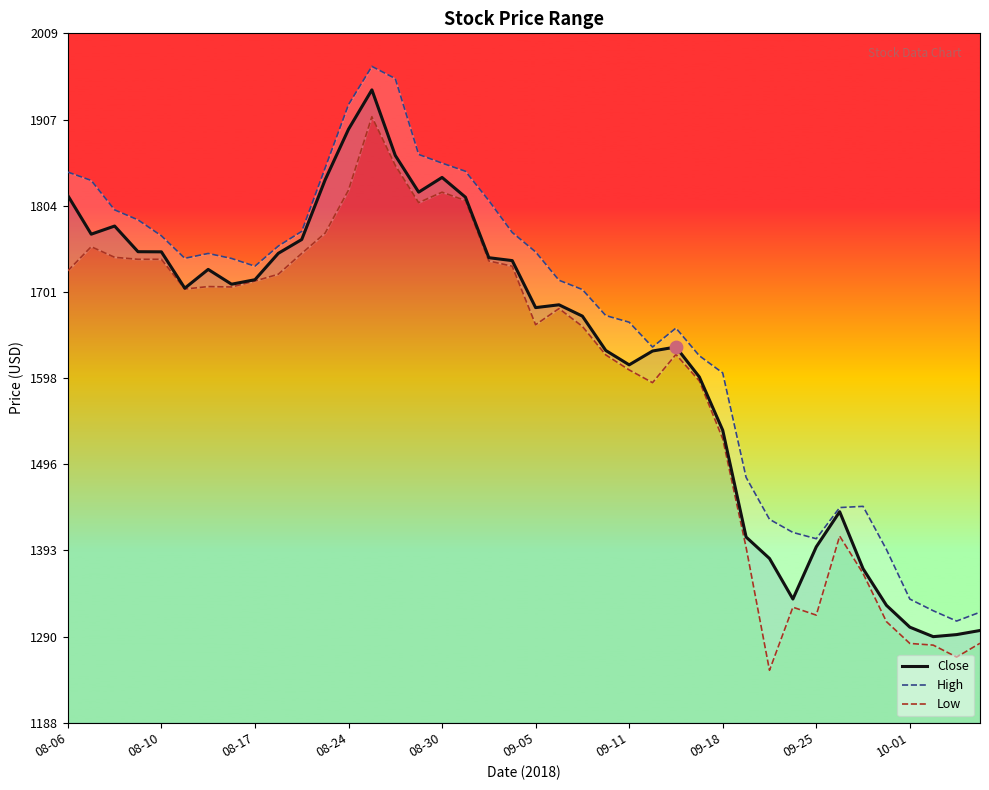

At which category is the sum across all series the highest?

13